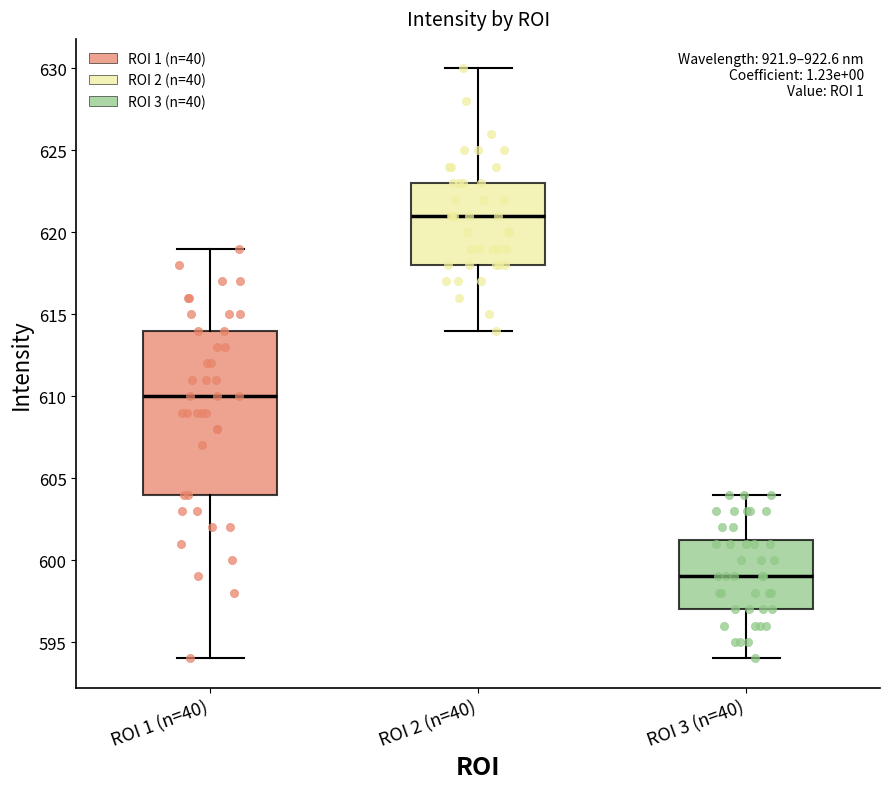

Where is the lower edge of the box for ROI 1 (n=40) on the y-axis? The values are not printed on the chart, so give them approximately, as read against the axis.

604.0